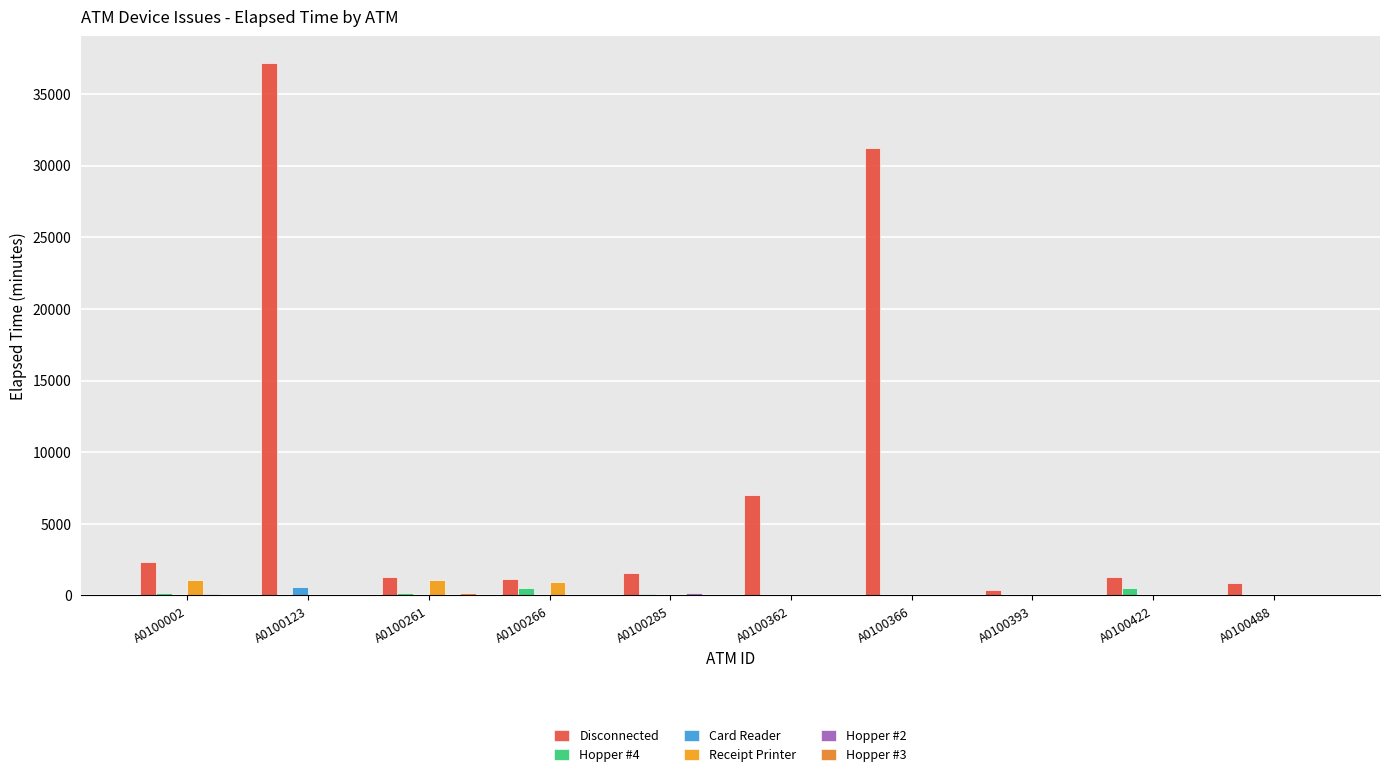

Which series has the largest total across all categories?

Disconnected